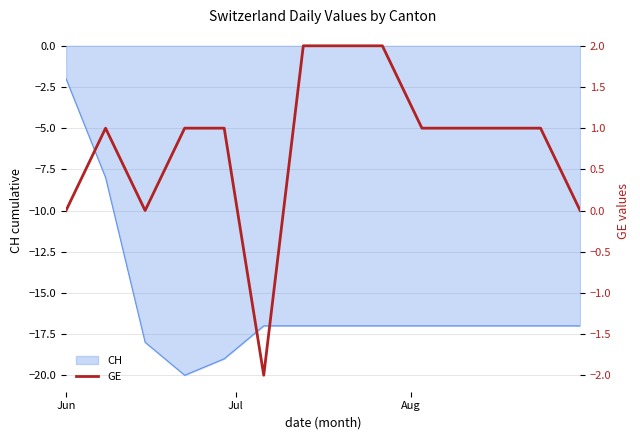

How many values are below zero?

1